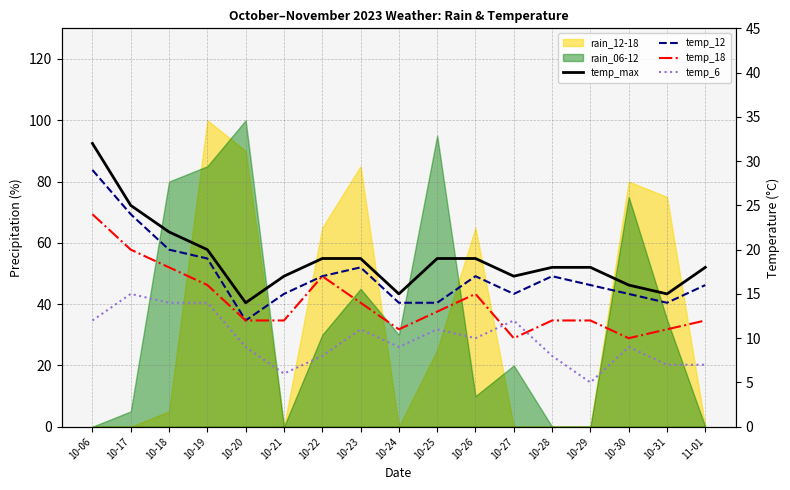

What is the value of the temp_12 point at the 3rd from the left?

20